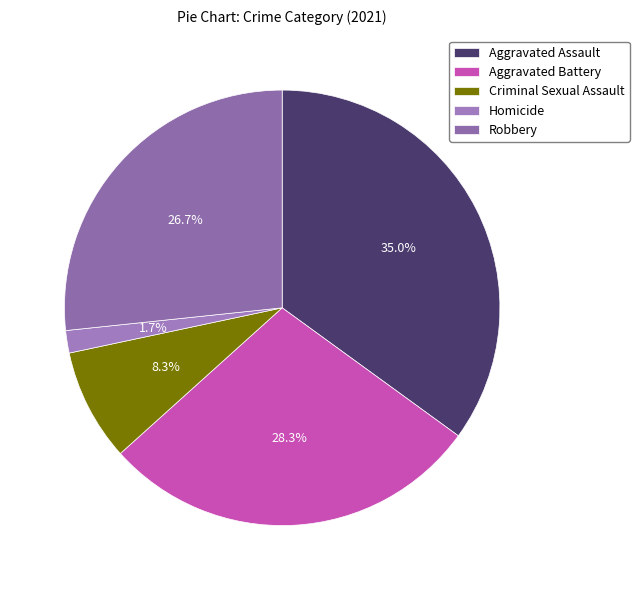

True or false: Criminal Sexual Assault accounts for 17% of the total.

False